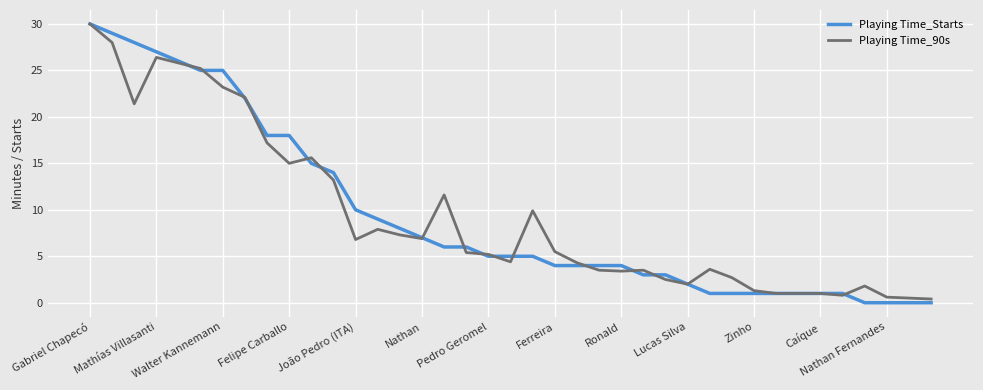

Which series has the largest range (max minus min)?

Playing Time_Starts